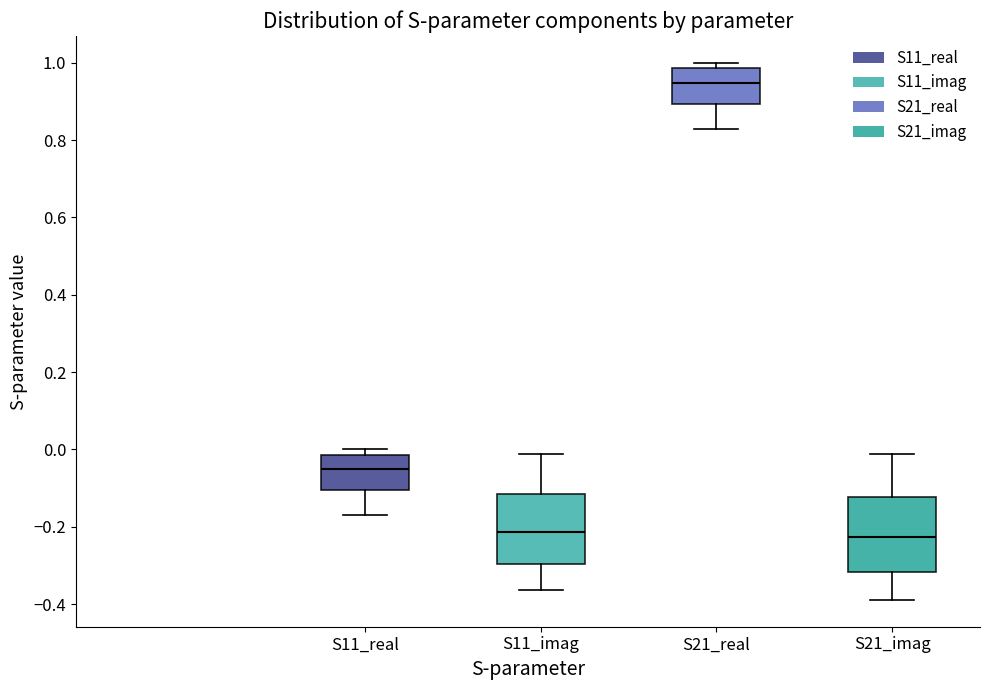

Which box has the highest median line?

S21_real